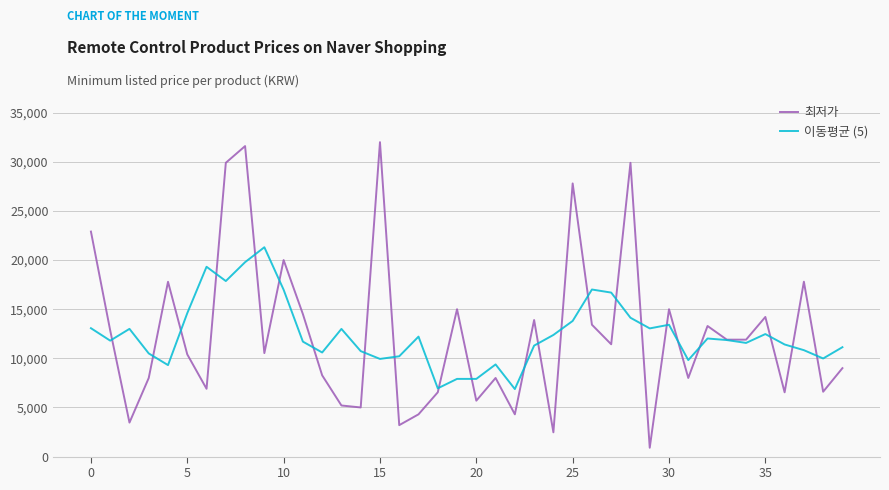

What is the highest value of the 이동평균 (5) series?

21306.0